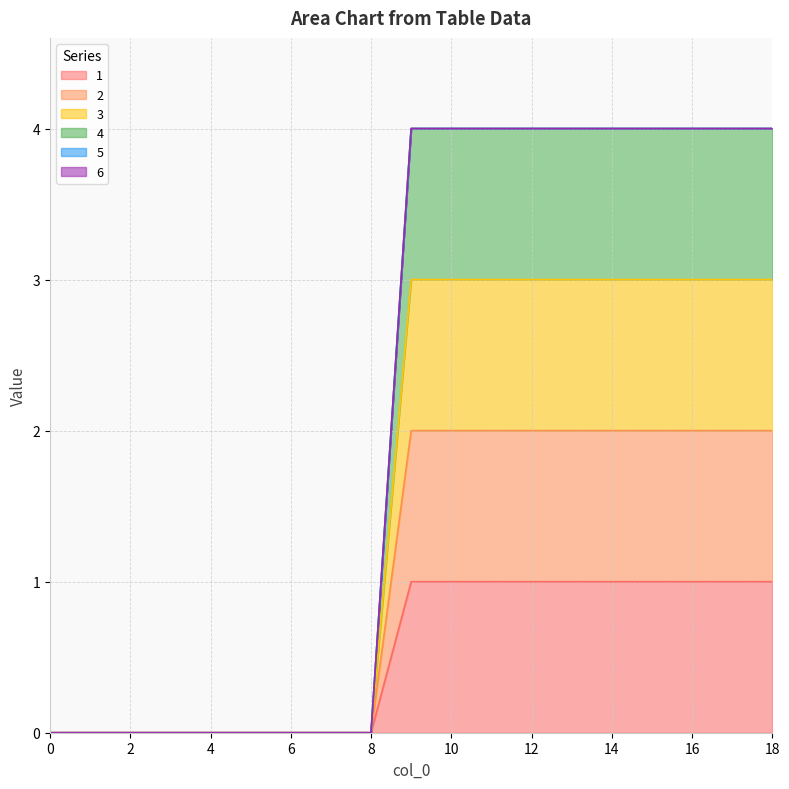

Does the chart display data point markers on the line(s)?

No